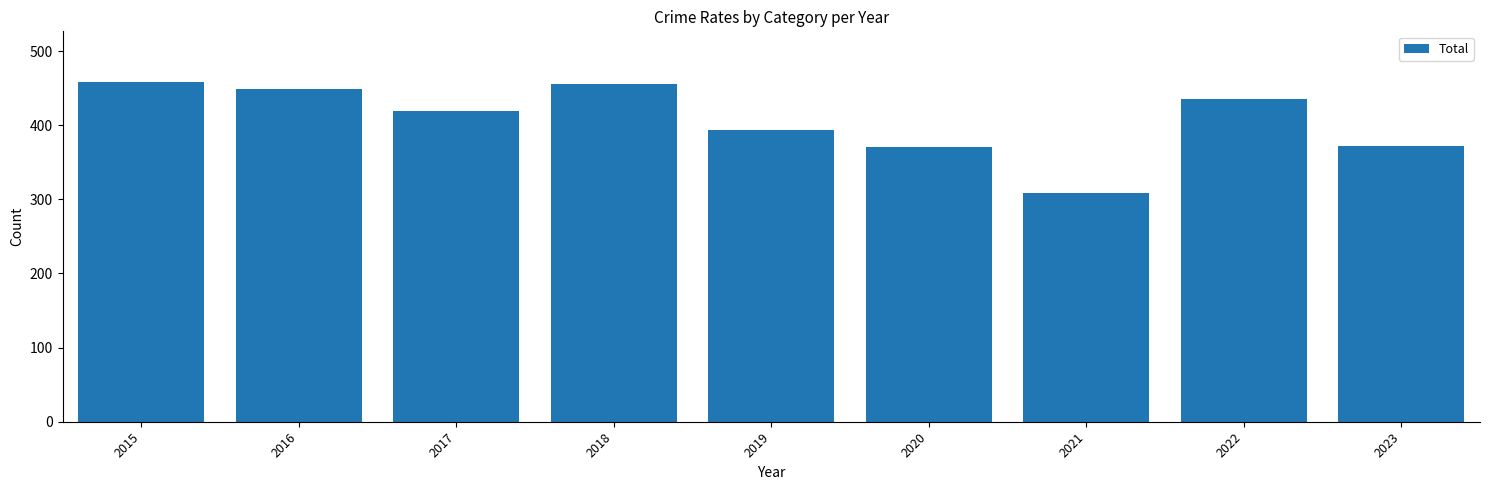

Is it true that the value at 2018 is 688?

False